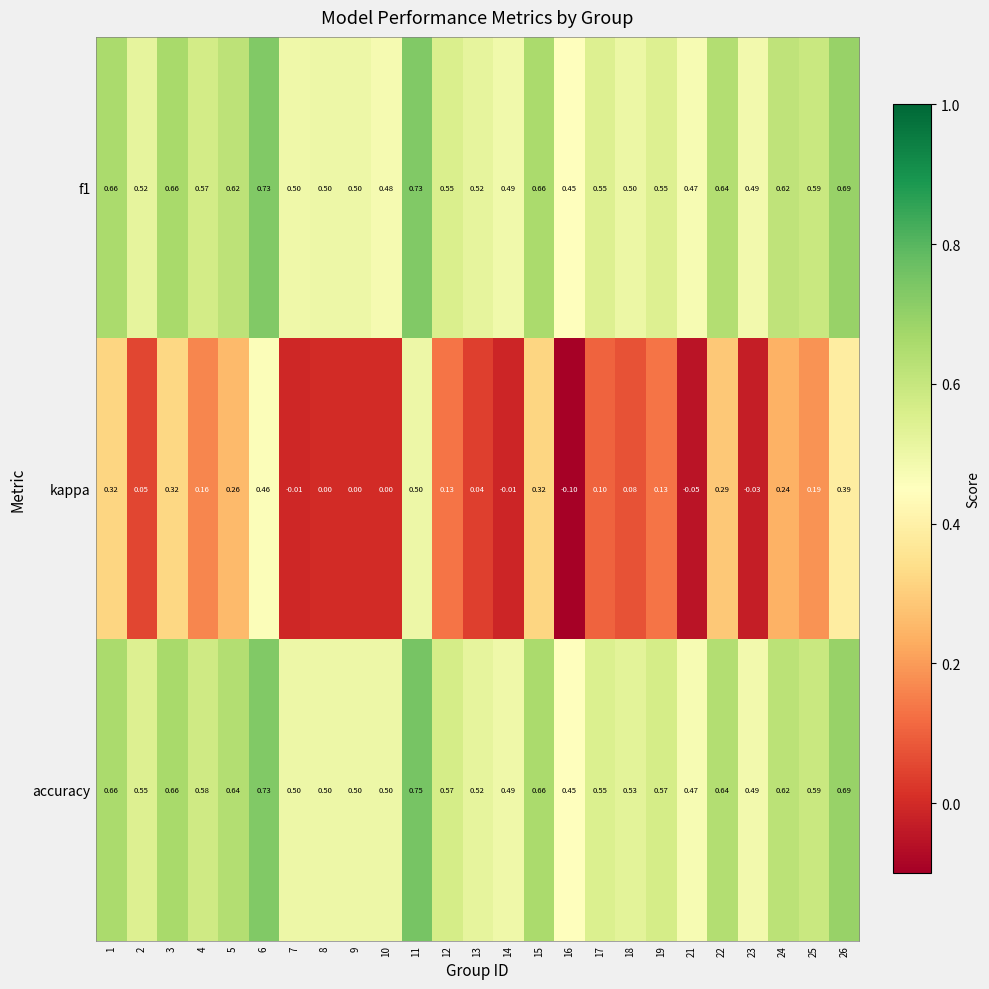

Which series has the largest total across all categories?

accuracy